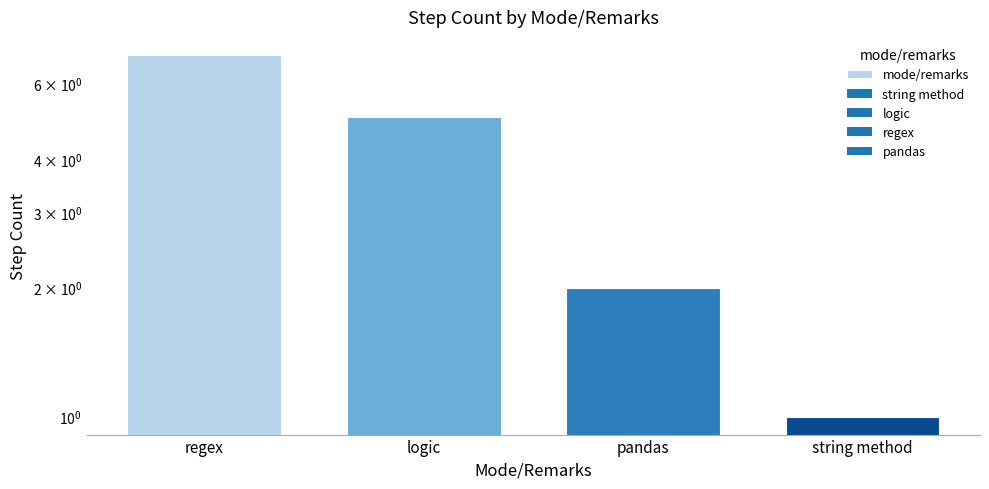

What is the maximum value shown in the chart?

7